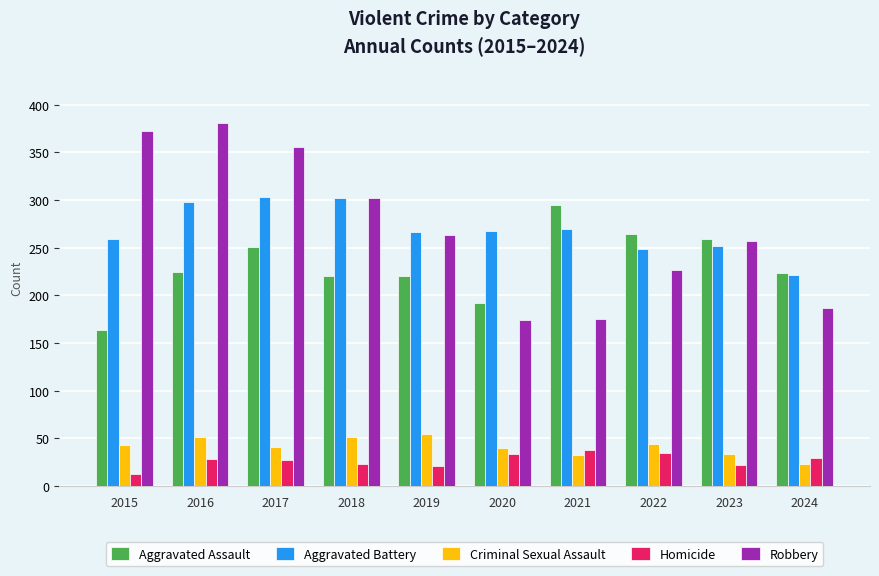

At how many categories does at least one series exceed 142?

10